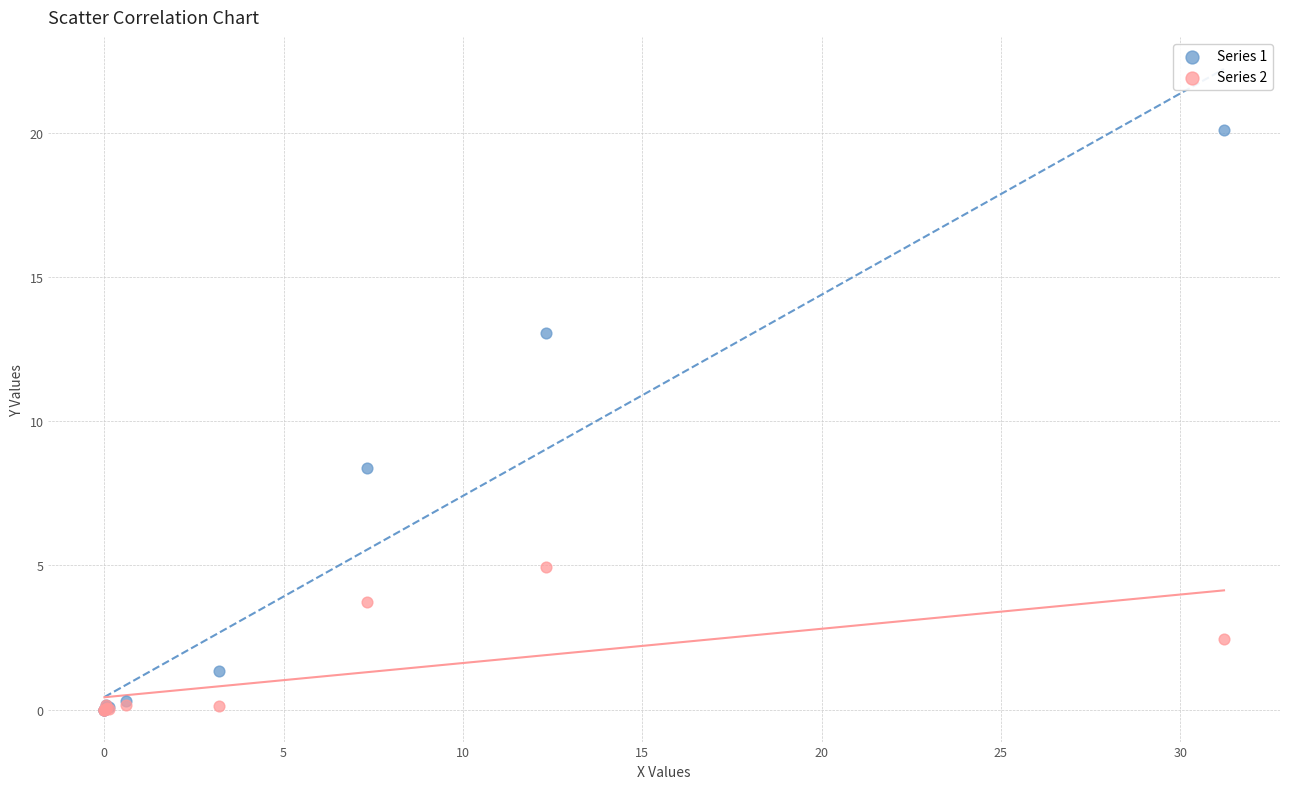

Across all series, what Y value is closest to 10?

8.4